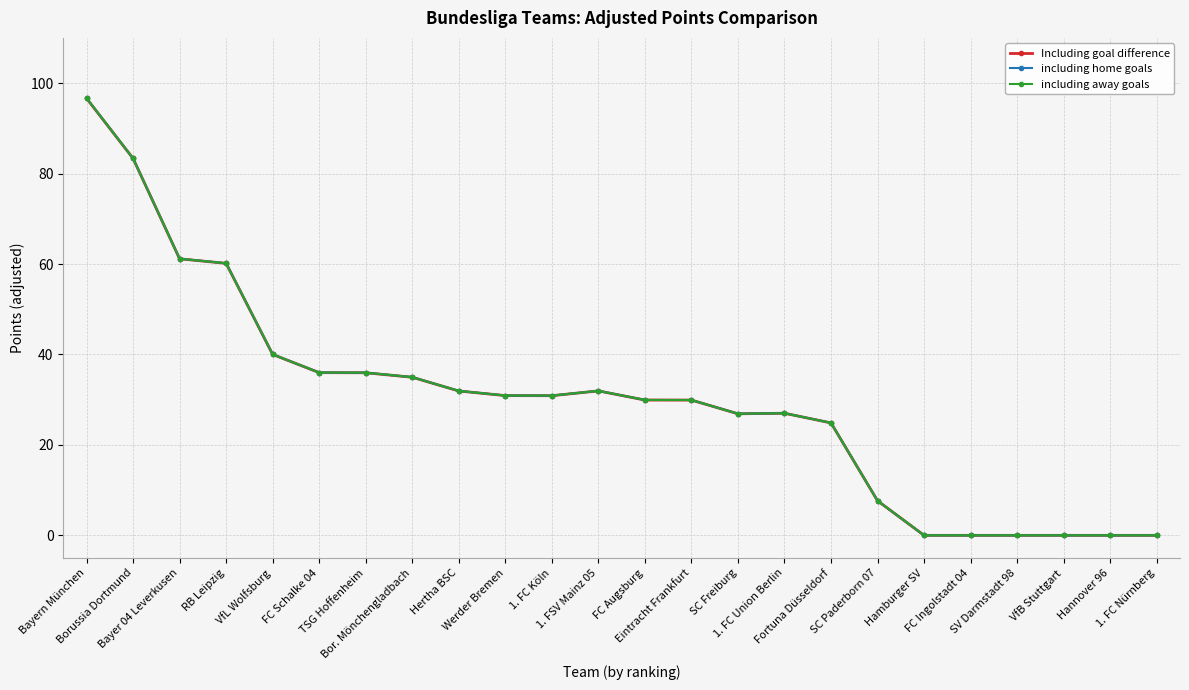

True or false: Including goal difference has a value of 83.3 at Borussia Dortmund.

True